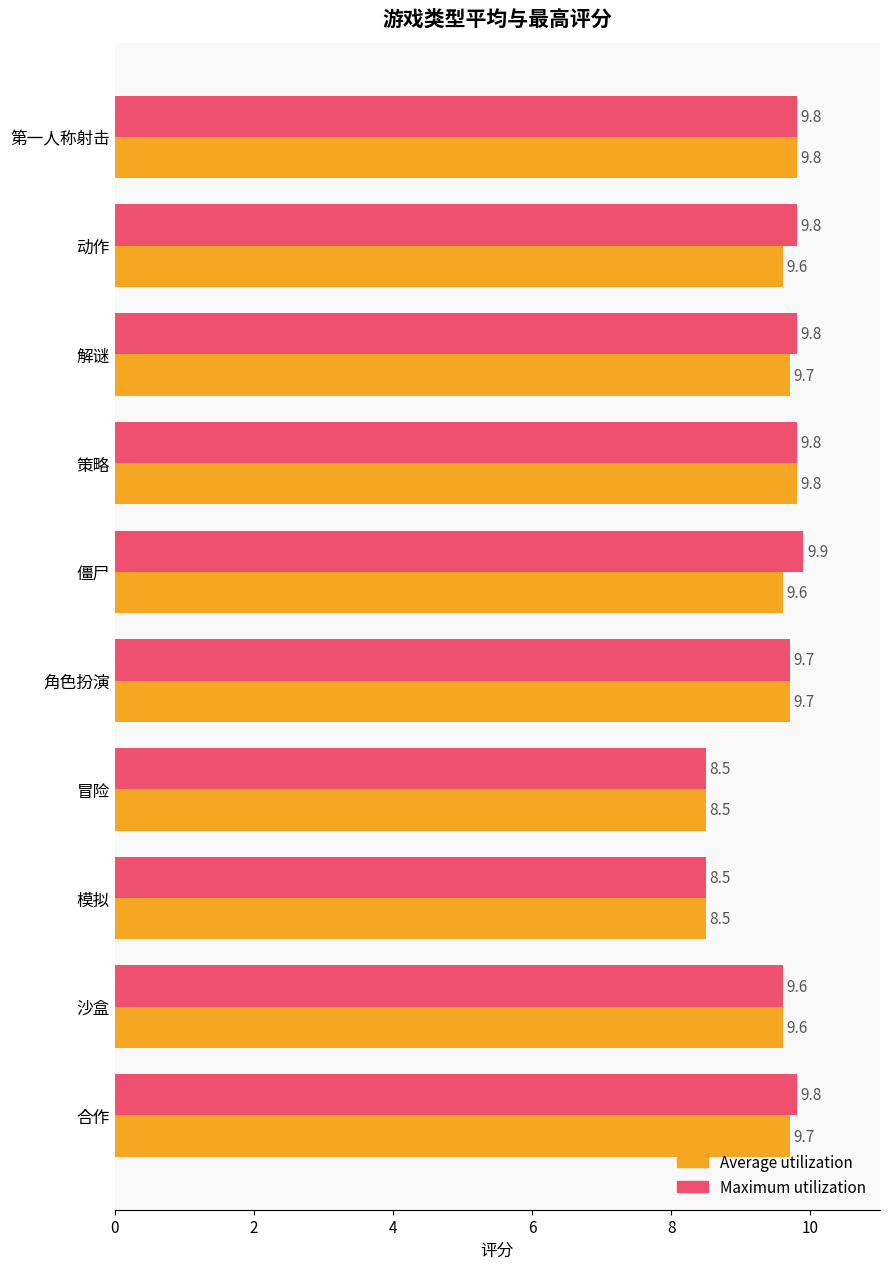

Which series has the widest spread of values?

Maximum utilization